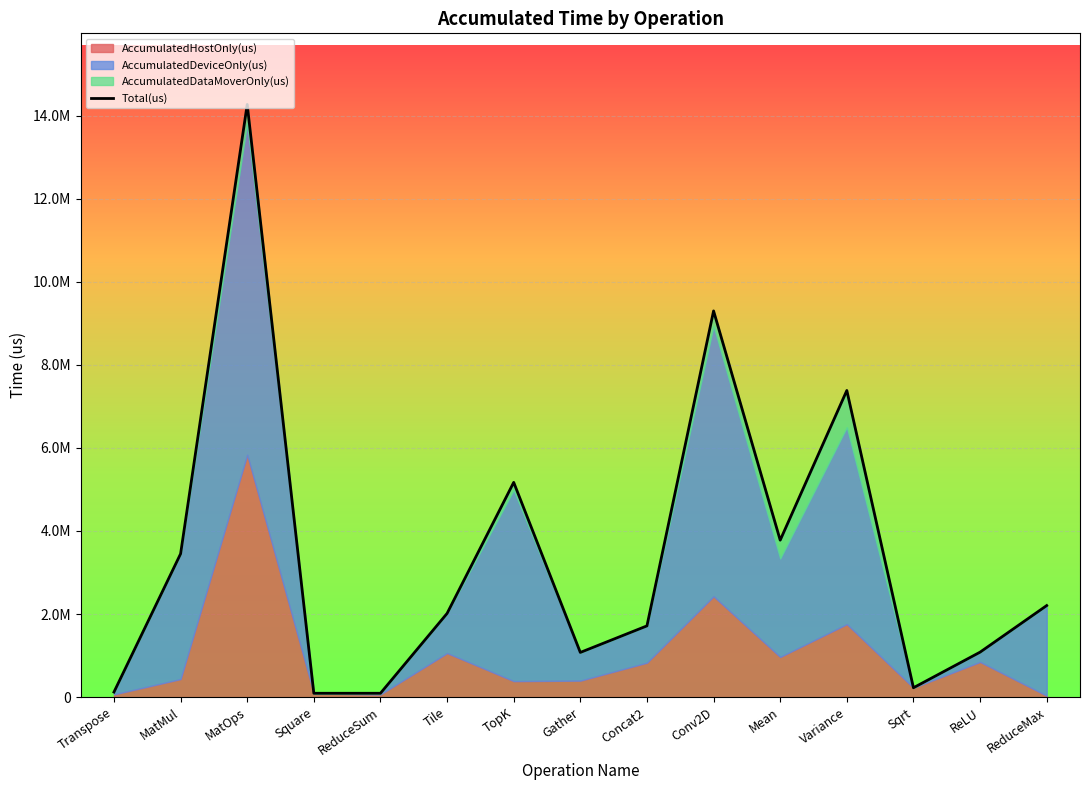

What is the greatest value displayed?

14266117